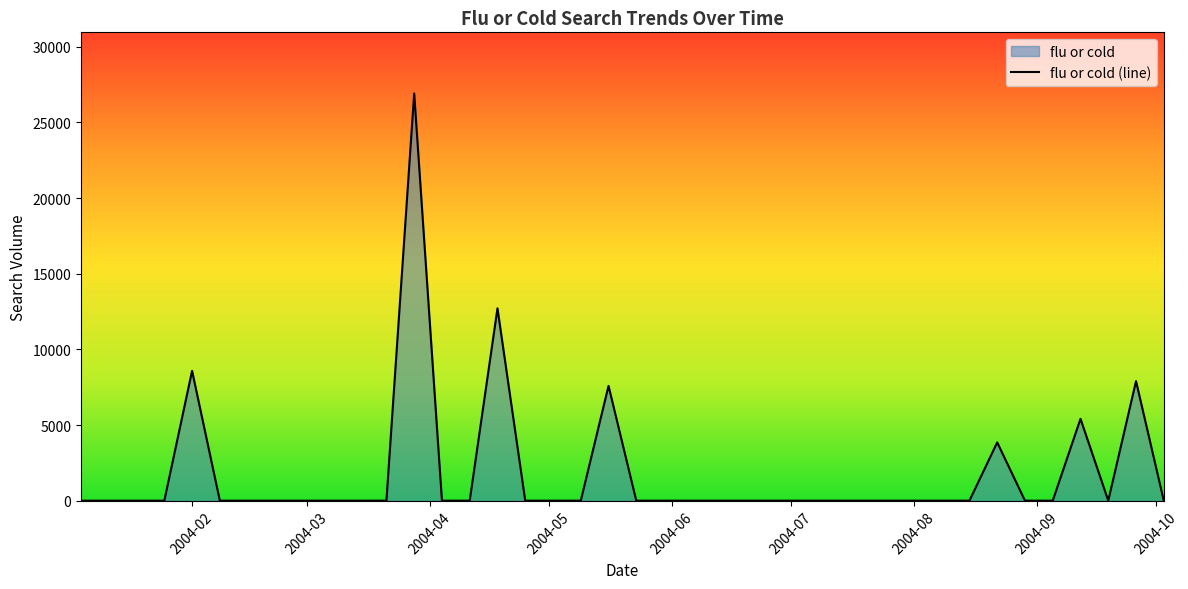

What is the maximum value shown in the chart?

26916.7